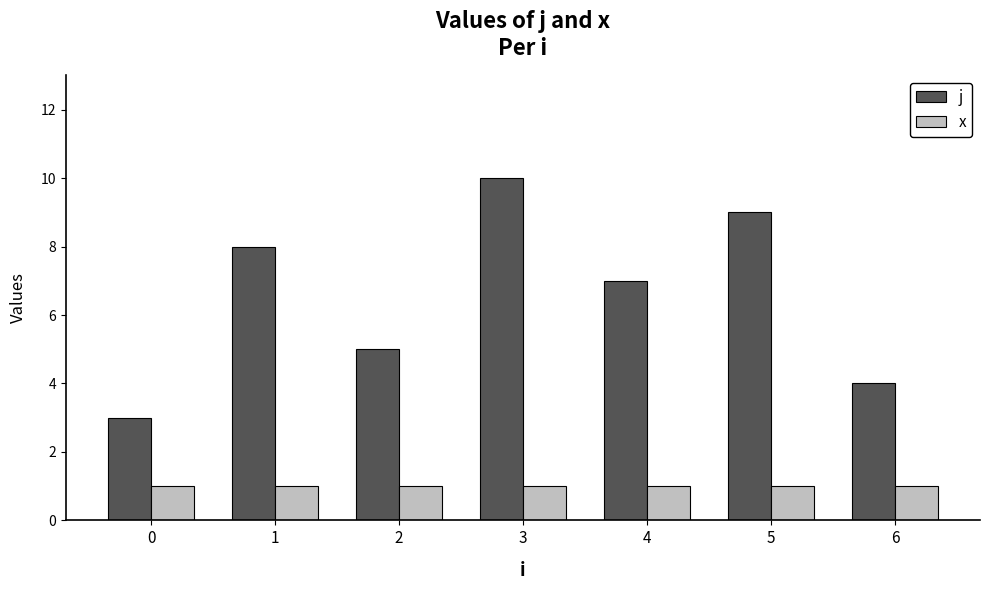

Read the x value at 4.

1